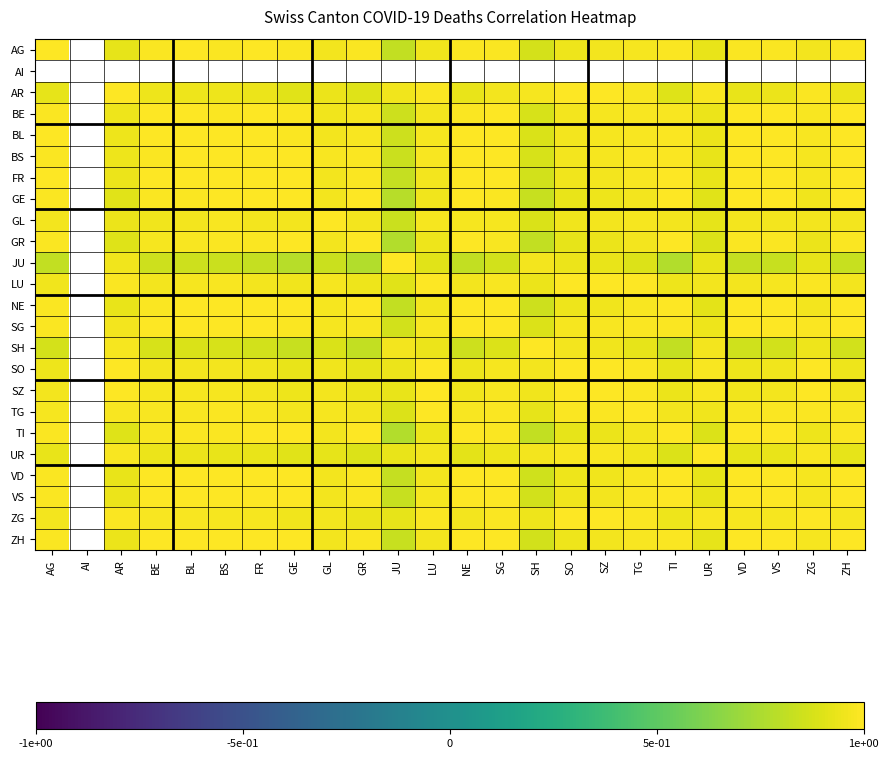

The value of JU at BE is 0.8. True or false?

True